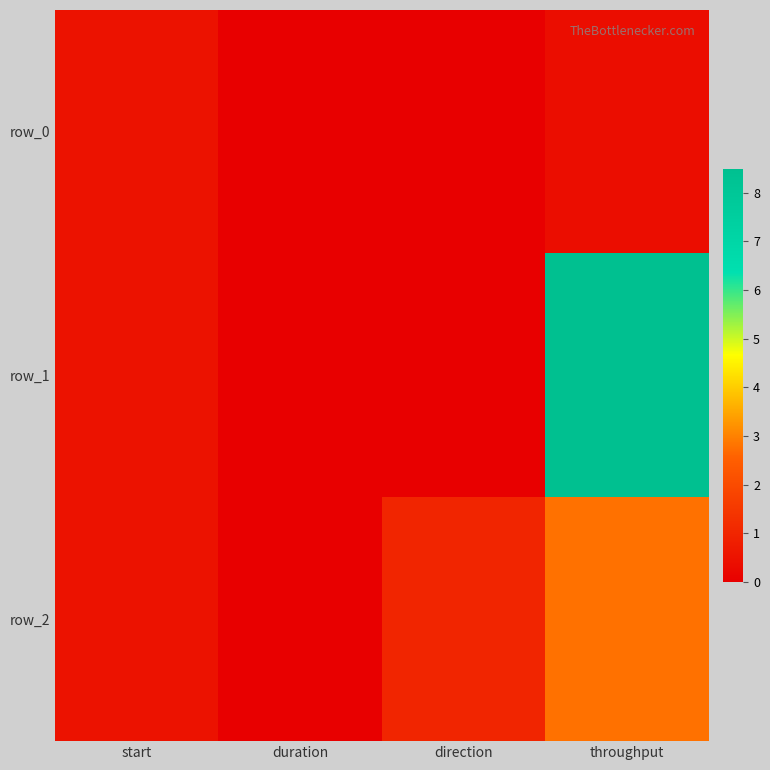

Between throughput and start, which is larger?

start